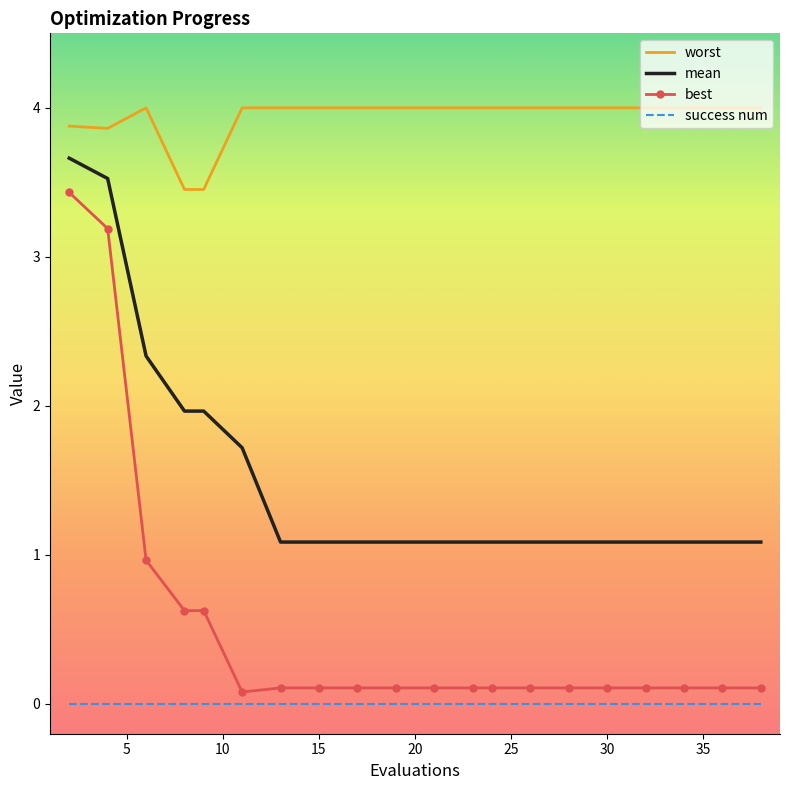

What is the minimum value for mean?

1.1